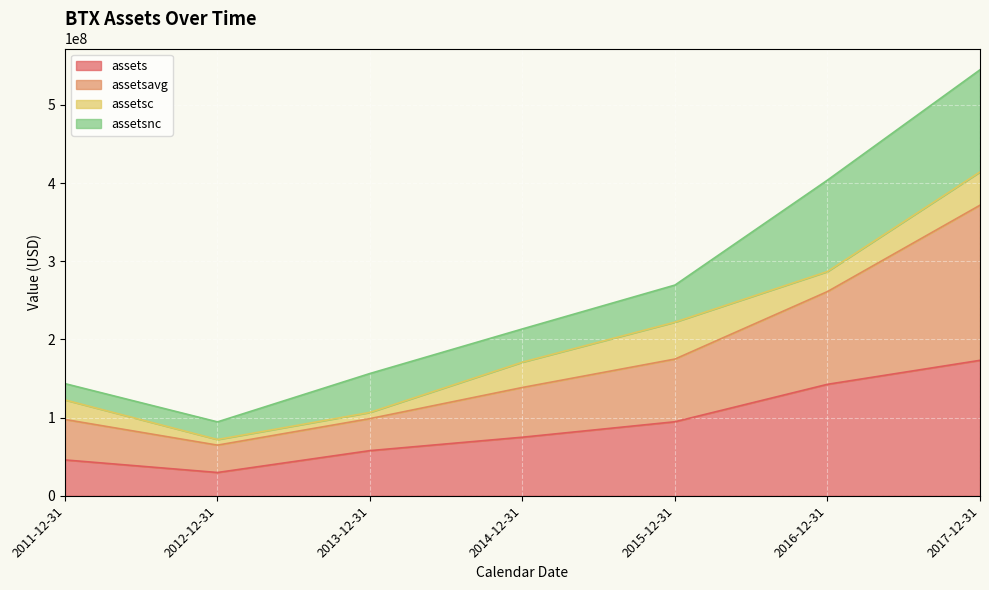

At which category is the sum across all series the highest?

2017-12-31